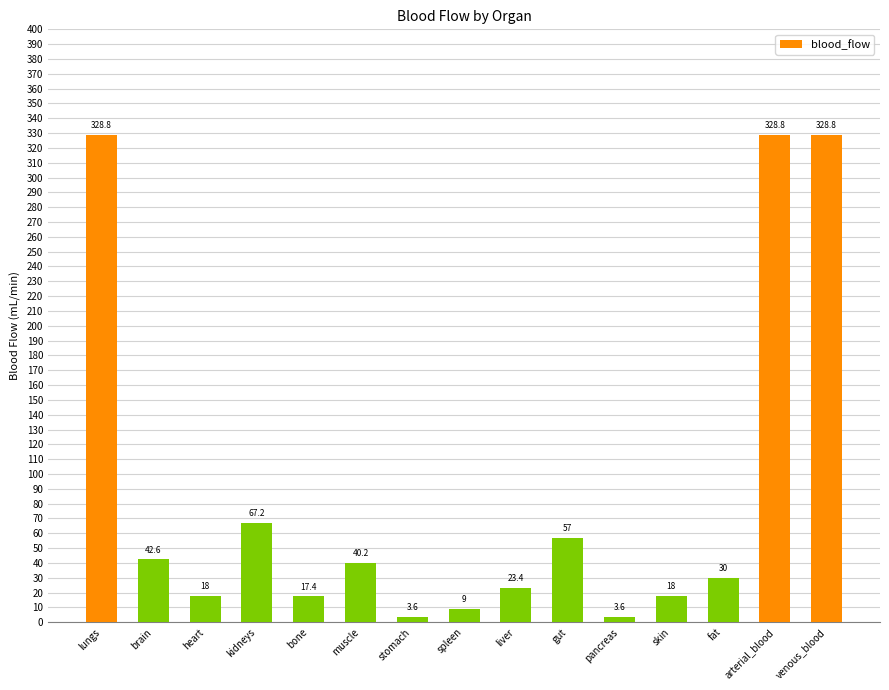

At which label does the data first exceed 30?

lungs